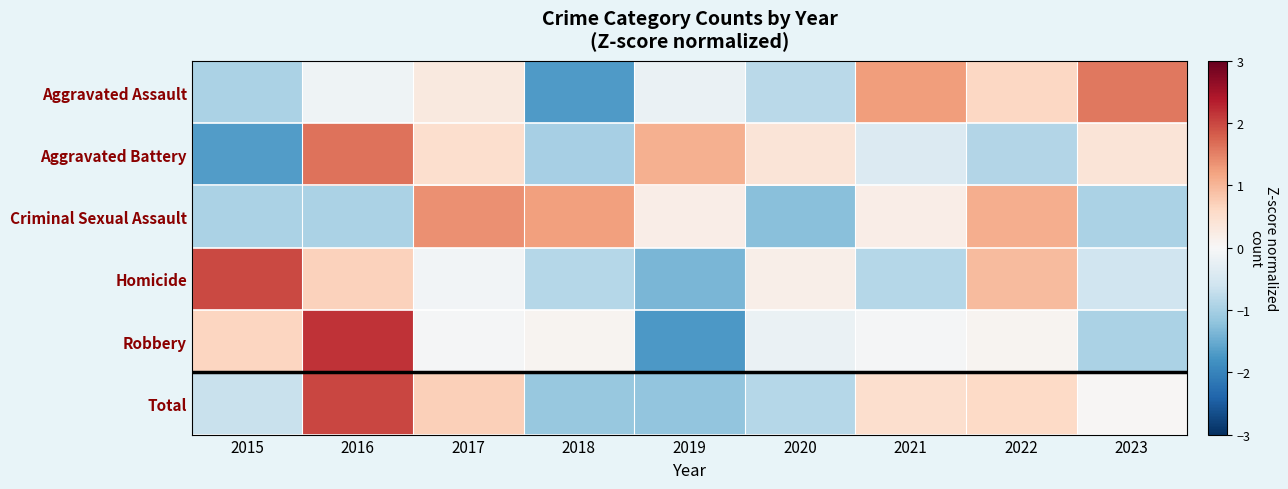

Reading left to right, extract all data points from this chart.

Aggravated Assault: 2015=-0.9	2016=-0.1	2017=0.3	2018=-1.7	2019=-0.2	2020=-0.8	2021=1.2	2022=0.6	2023=1.6
Aggravated Battery: 2015=-1.7	2016=1.6	2017=0.5	2018=-1.0	2019=1.1	2020=0.4	2021=-0.4	2022=-0.9	2023=0.4
Criminal Sexual Assault: 2015=-1.0	2016=-1.0	2017=1.4	2018=1.2	2019=0.2	2020=-1.2	2021=0.2	2022=1.1	2023=-1.0
Homicide: 2015=2.0	2016=0.7	2017=-0.1	2018=-0.9	2019=-1.4	2020=0.2	2021=-0.9	2022=0.9	2023=-0.6
Robbery: 2015=0.6	2016=2.2	2017=-0.0	2018=0.1	2019=-1.7	2020=-0.2	2021=-0.0	2022=0.1	2023=-0.9
Total: 2015=-0.7	2016=2.0	2017=0.7	2018=-1.1	2019=-1.2	2020=-0.8	2021=0.5	2022=0.6	2023=0.0